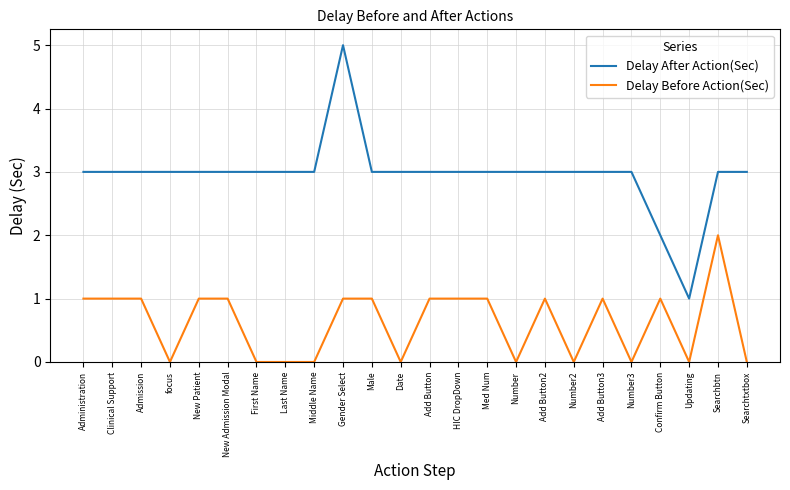

At which label does Delay After Action(Sec) reach its peak?

Gender Select